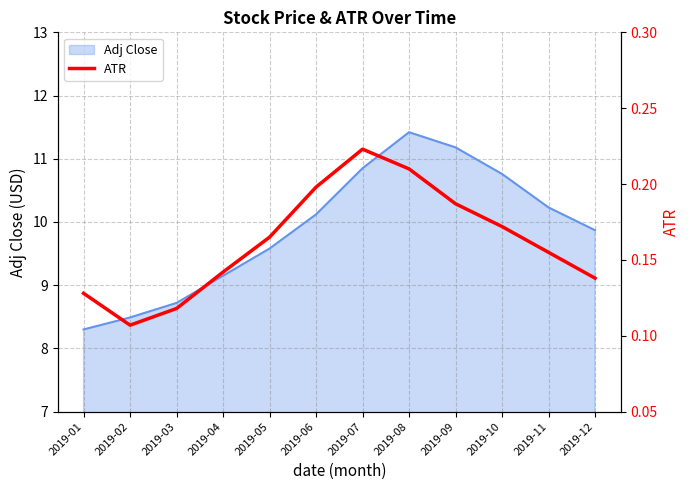

Reading right to left, extract all data points from this chart.

0.1	0.2	0.2	0.2	0.2	0.2	0.2	0.2	0.1	0.1	0.1	0.1